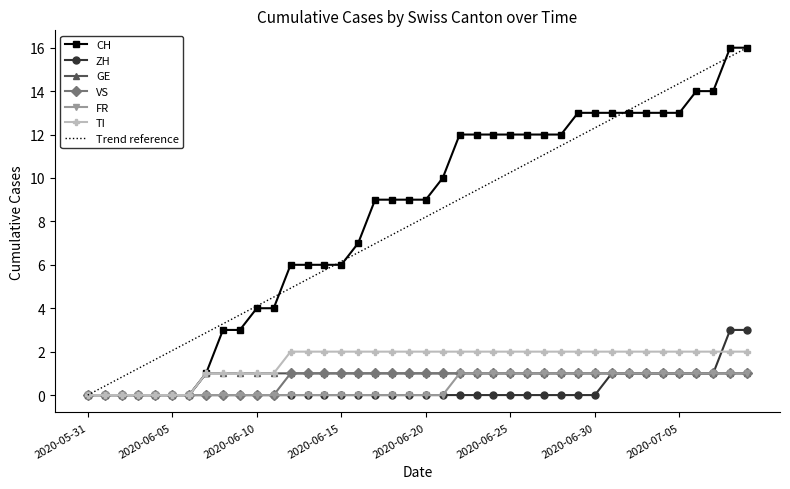

What is the highest value of the GE series?

1.0